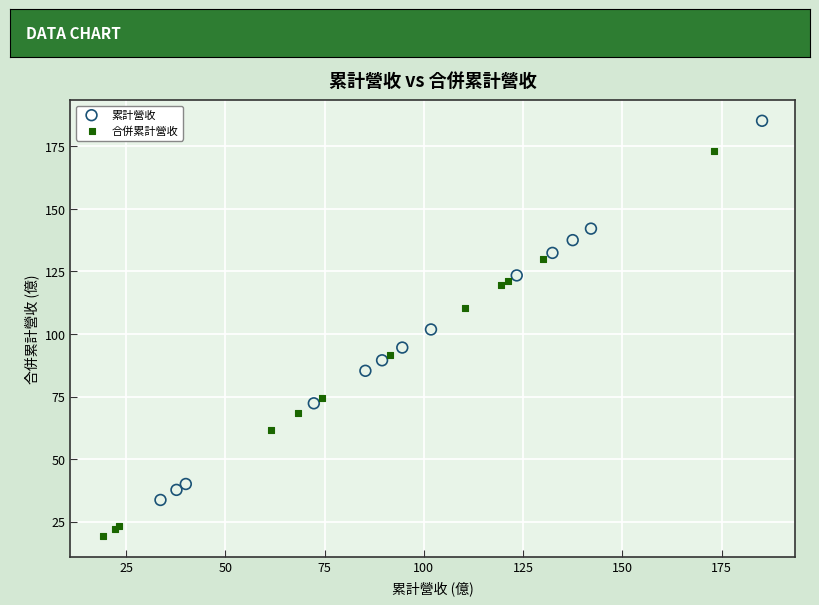

Which series contains the highest Y value?

累計營收